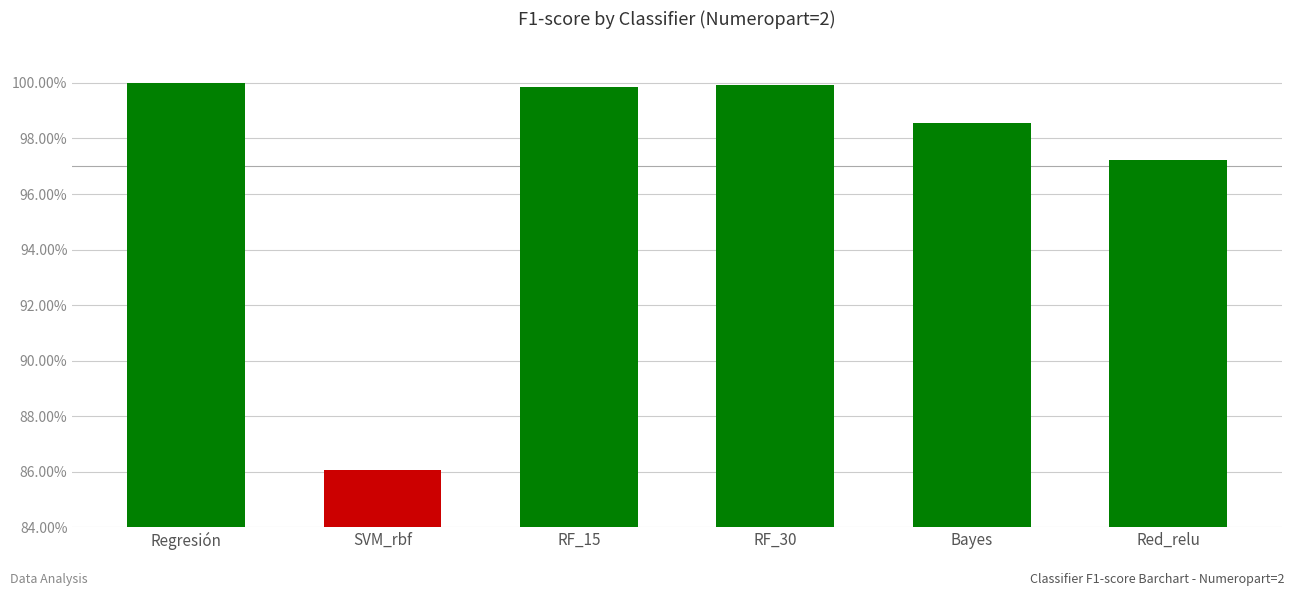

What is the label of the 1st bar from the left?

Regresión